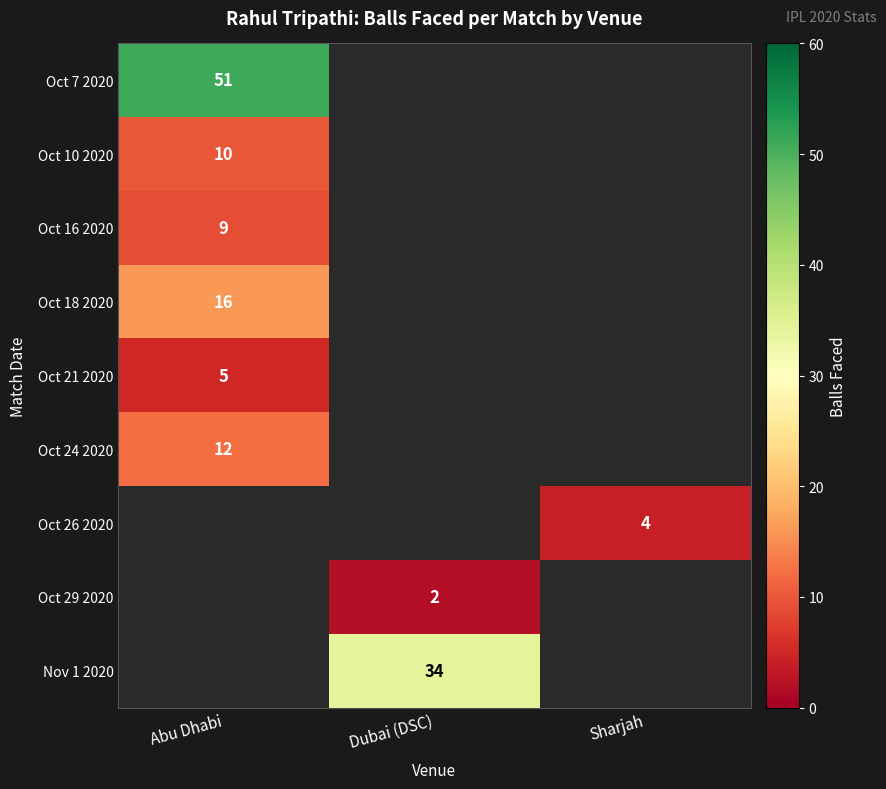

Is it true that Oct 18 2020 equals 11 at Abu Dhabi?

False